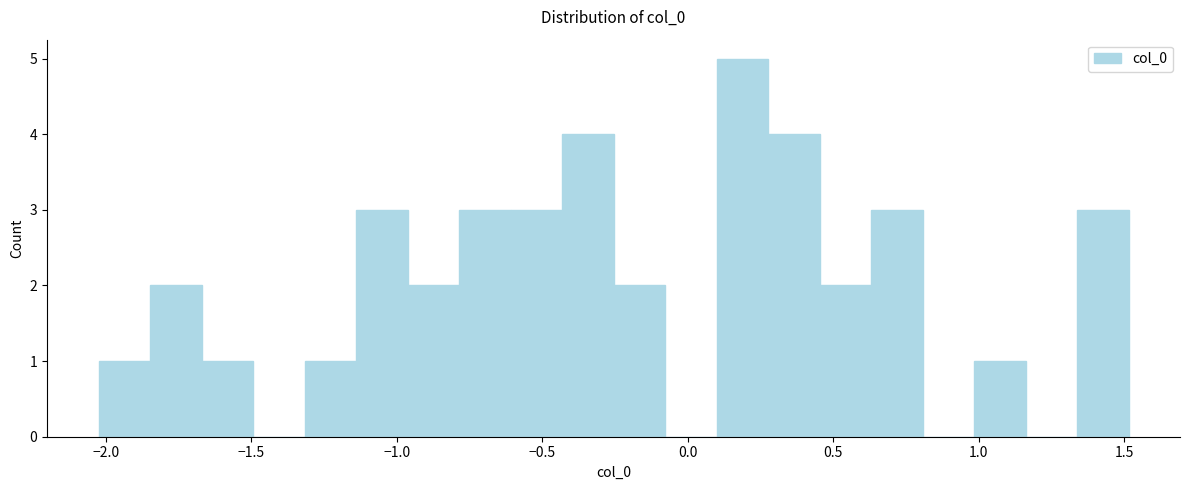

Around what value on the x-axis is the tallest bar? Give the approximate position of its centre, as read against the axis.

0.20